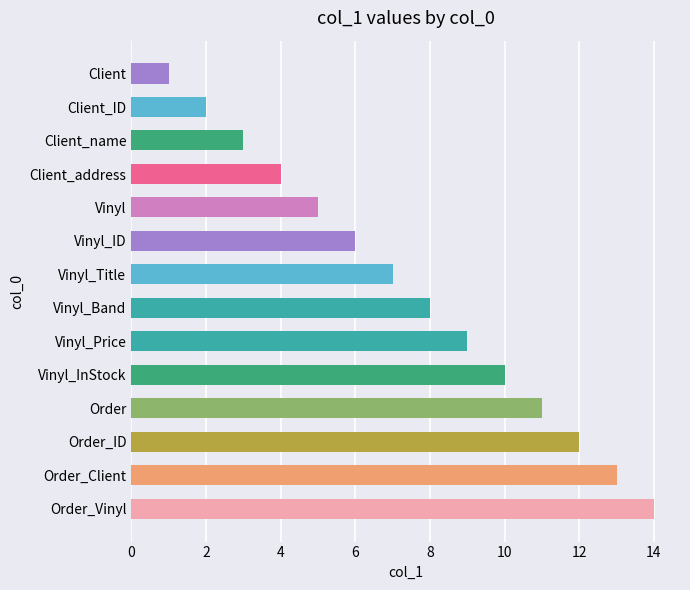

What is the ratio of the value at Client_ID to the value at Vinyl_ID?

0.3